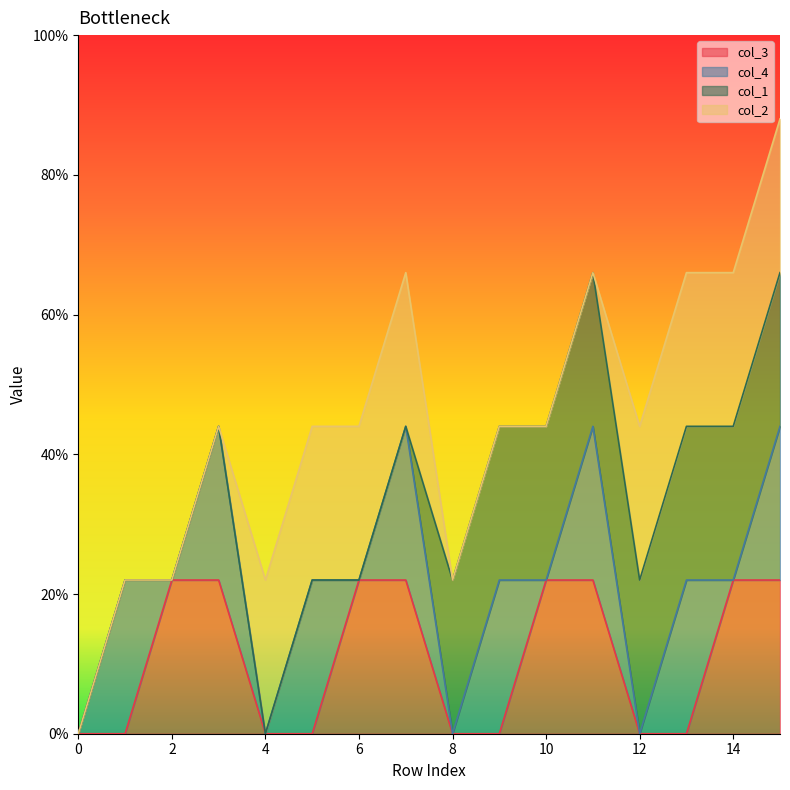

Reading left to right, extract all data points from this chart.

col_3: 0	0	1	1	0	0	1	1	0	0	1	1	0	0	1	1
col_4: 0	1	0	1	0	1	0	1	0	1	0	1	0	1	0	1
col_1: 0	0	0	0	0	0	0	0	1	1	1	1	1	1	1	1
col_2: 0	0	0	0	1	1	1	1	0	0	0	0	1	1	1	1